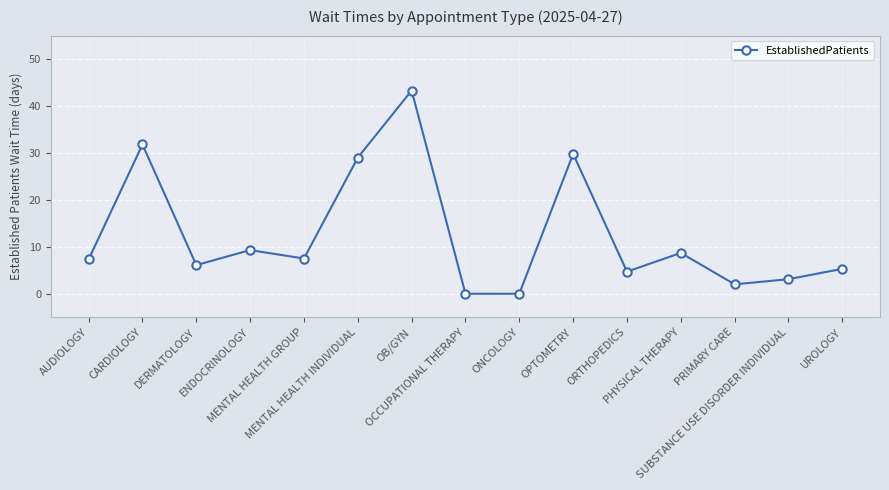

Between PRIMARY CARE and UROLOGY, which is larger?

UROLOGY